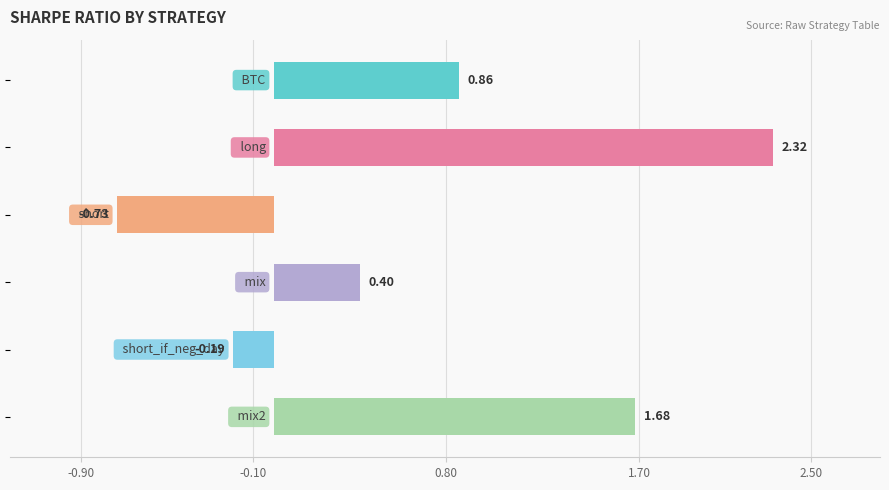

What is the difference between the maximum and second lowest values?

2.5